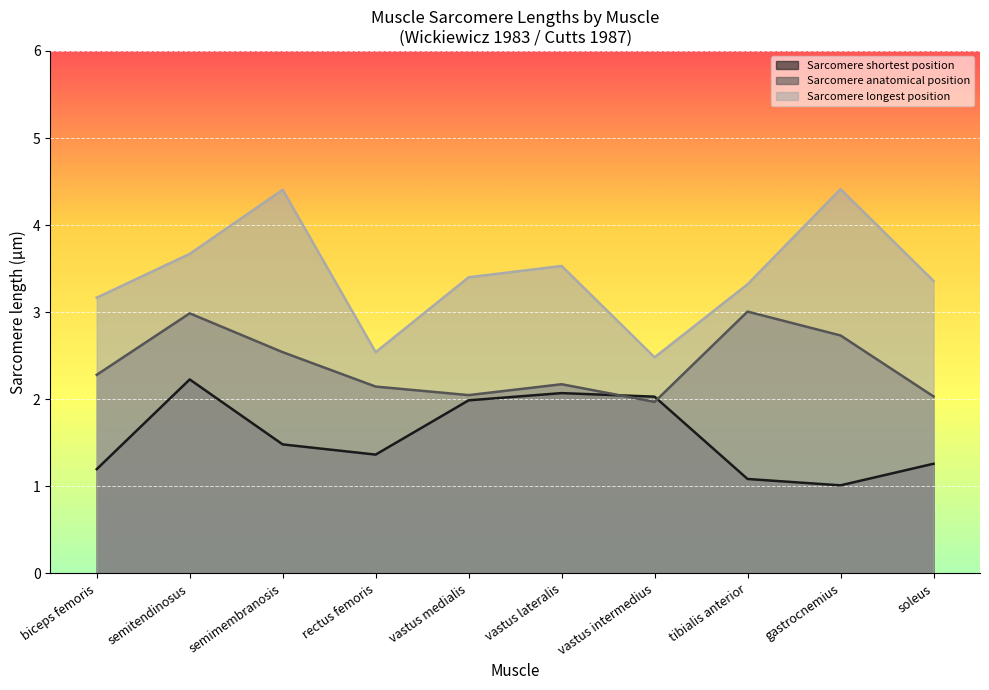

At which label does Sarcomere anatomical position reach its peak?

tibialis anterior